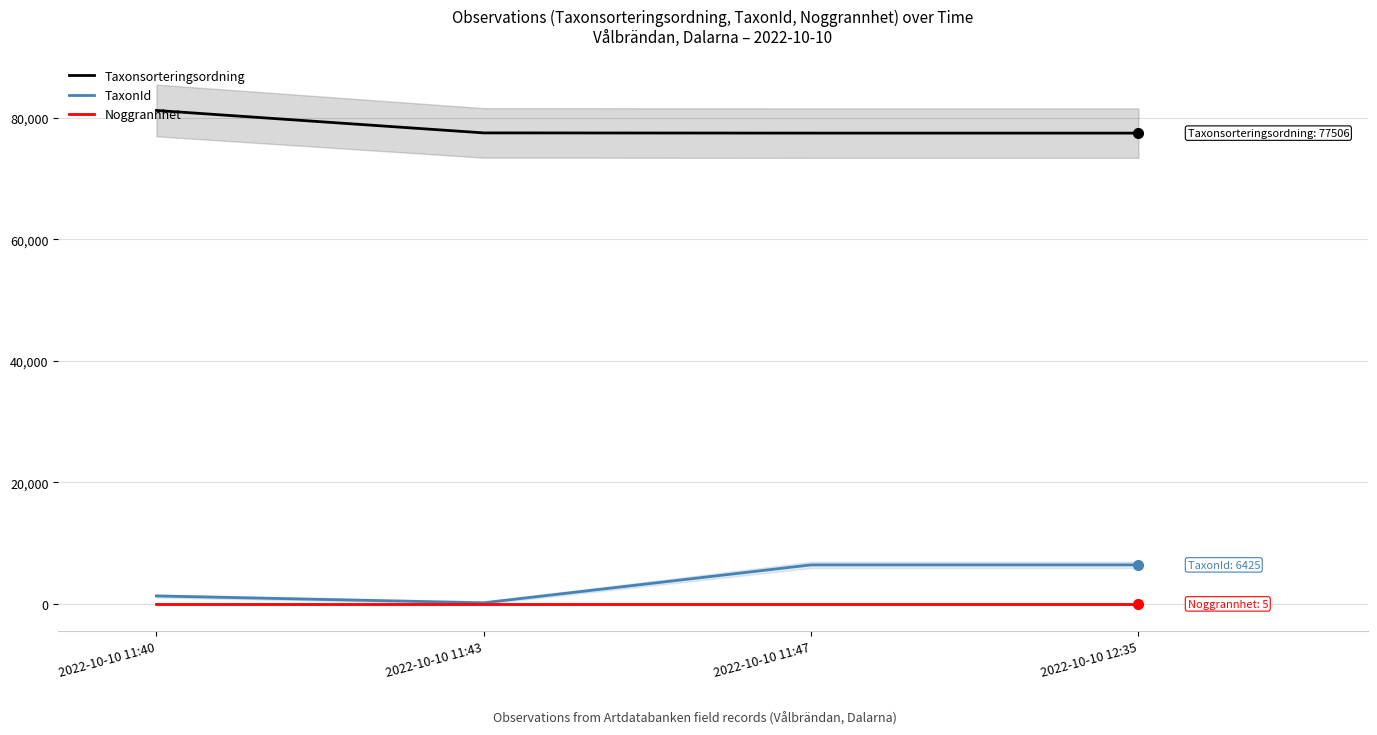

Does the chart have visible grid lines?

Yes